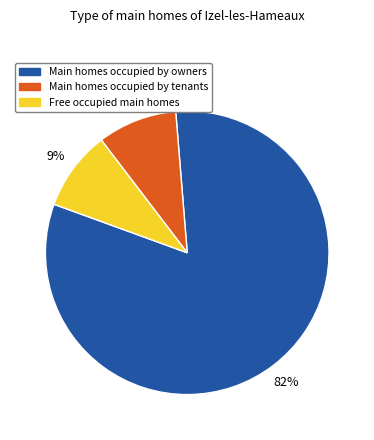

How many slices are in this pie chart?

3